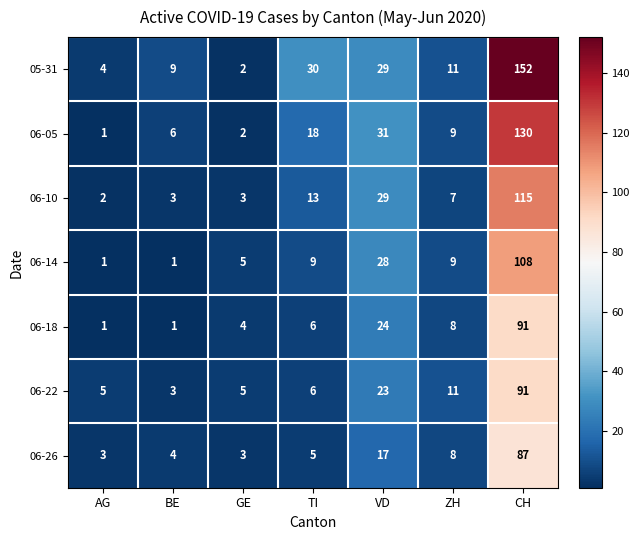

Is it true that 06-22 equals 3 at BE?

True